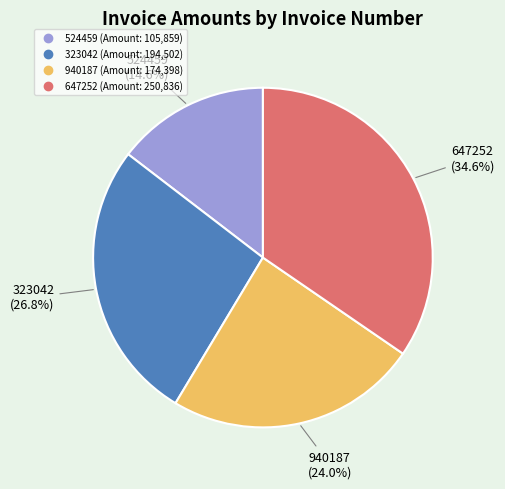

The 940187 slice represents 34% of the pie. True or false?

False